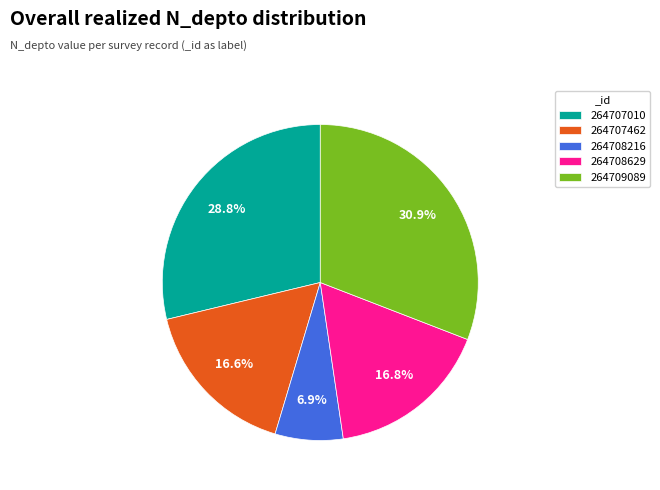

Which category has the smallest portion of the pie?

264708216